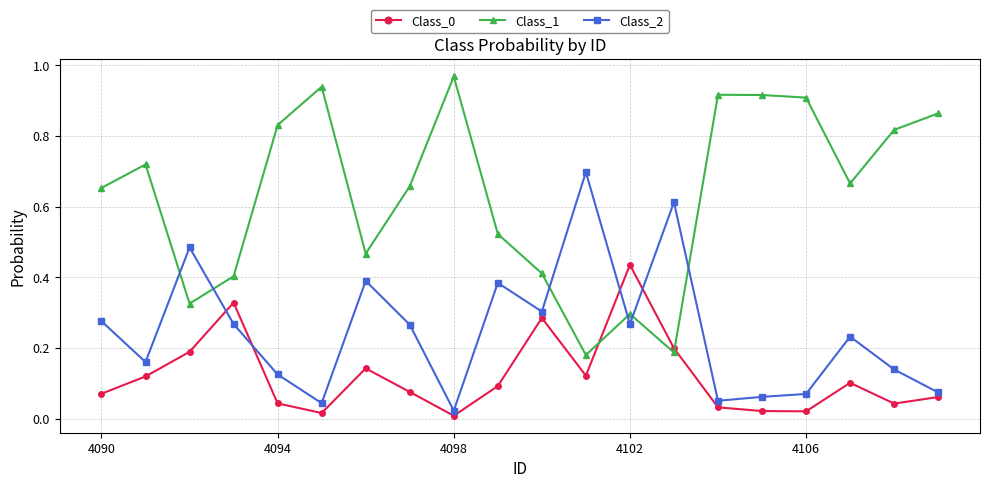

How many lines are shown in the chart?

3